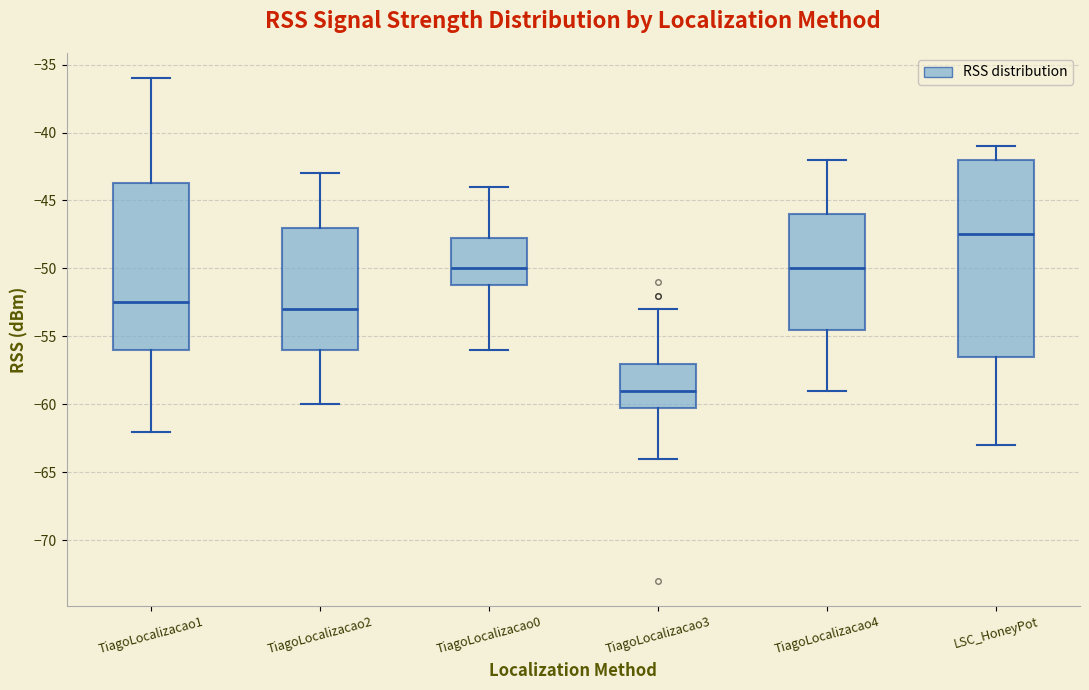

Which box's median line is the lowest?

TiagoLocalizacao3